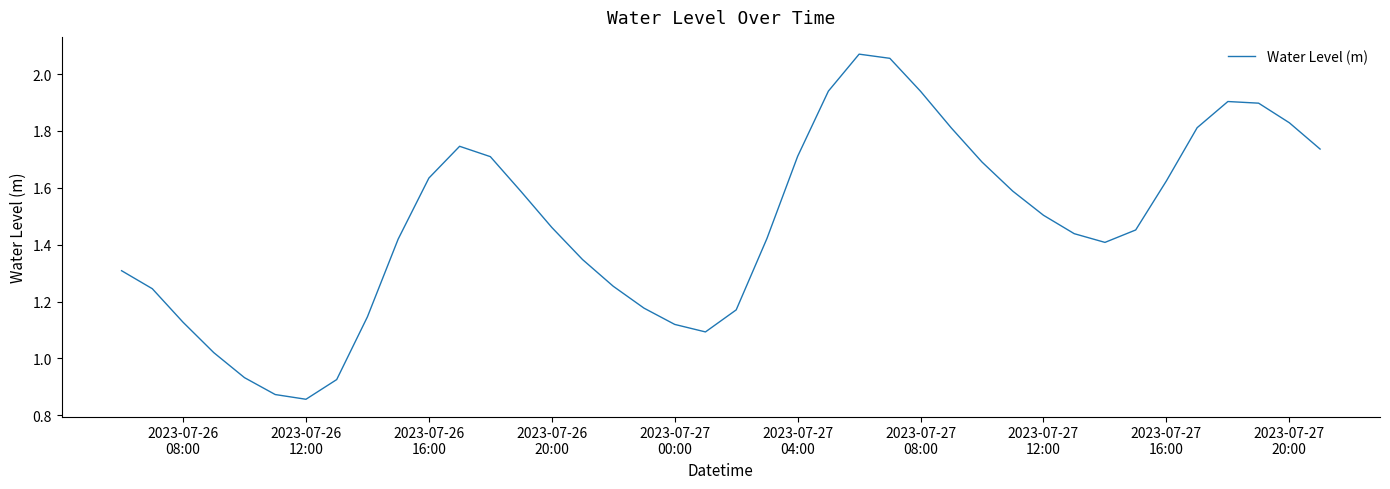

Is this an area chart (filled region under the line)?

No